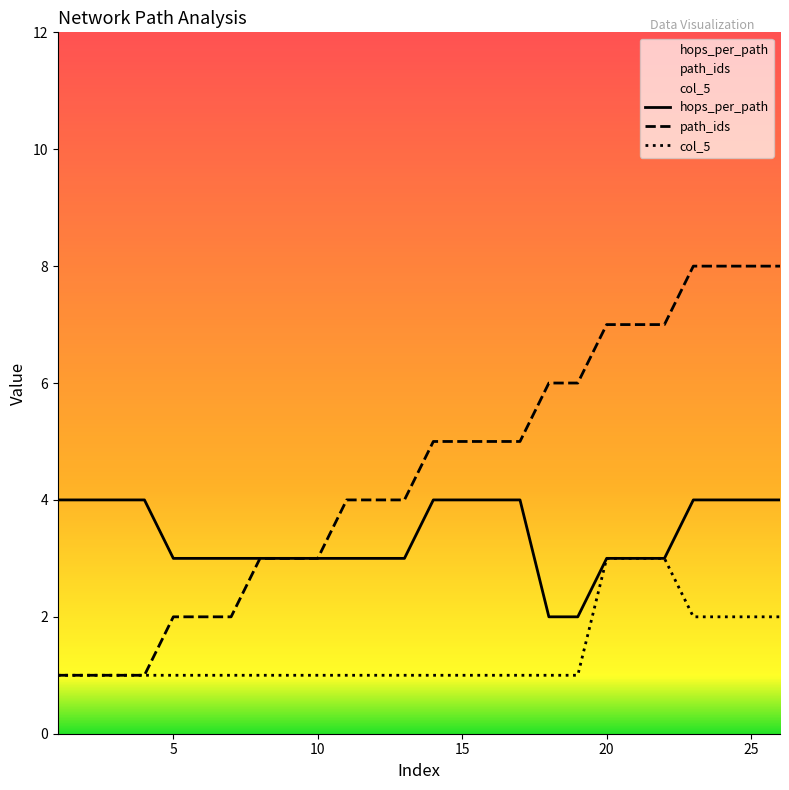

Reading left to right, what are all the values shown in this chart?

hops_per_path: 4	4	4	4	3	3	3	3	3	3	3	3	3	4	4	4	4	2	2	3	3	3	4	4	4	4
path_ids: 1	1	1	1	2	2	2	3	3	3	4	4	4	5	5	5	5	6	6	7	7	7	8	8	8	8
col_5: 1	1	1	1	1	1	1	1	1	1	1	1	1	1	1	1	1	1	1	3	3	3	2	2	2	2